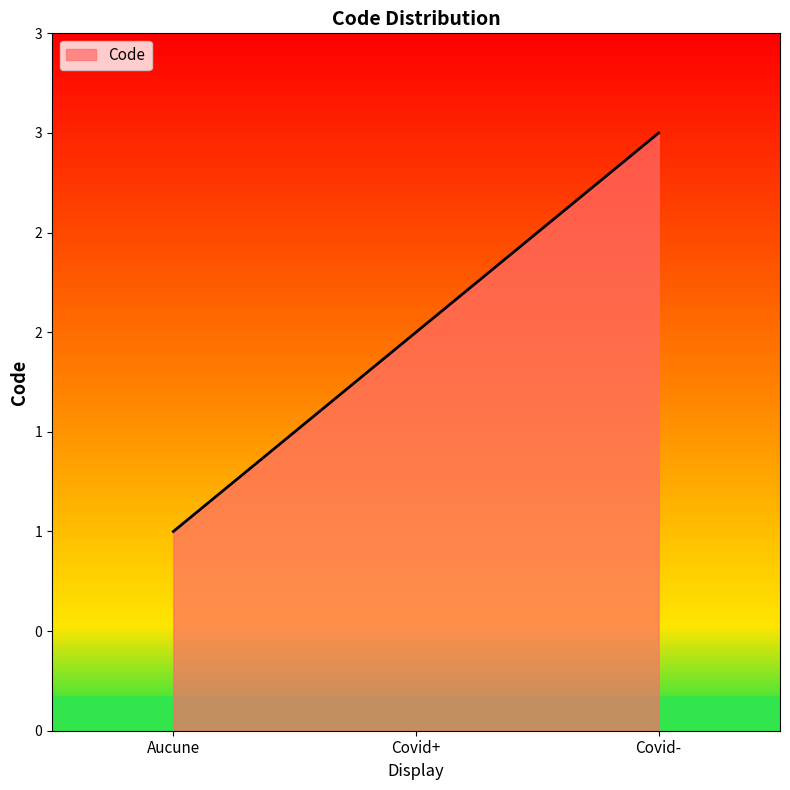

Is this an area chart (filled region under the line)?

Yes